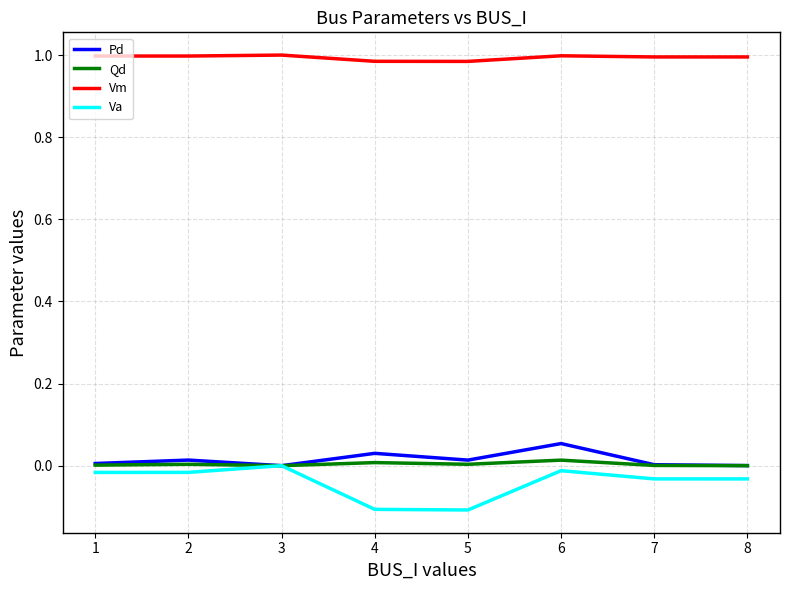

Which series has the largest range (max minus min)?

Va